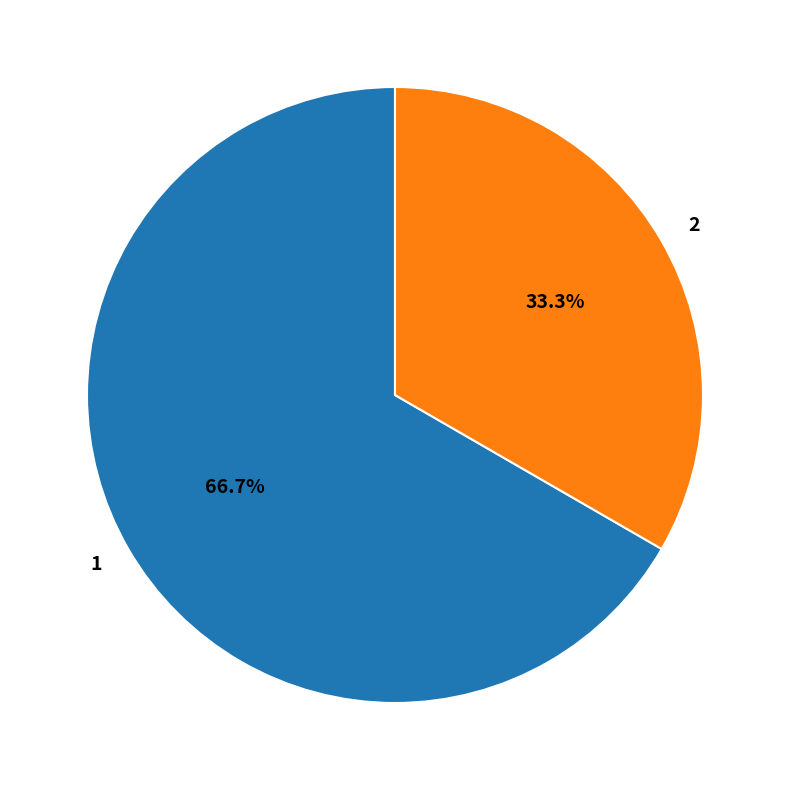

What percentage is the 1 slice, to the nearest percent?

67%